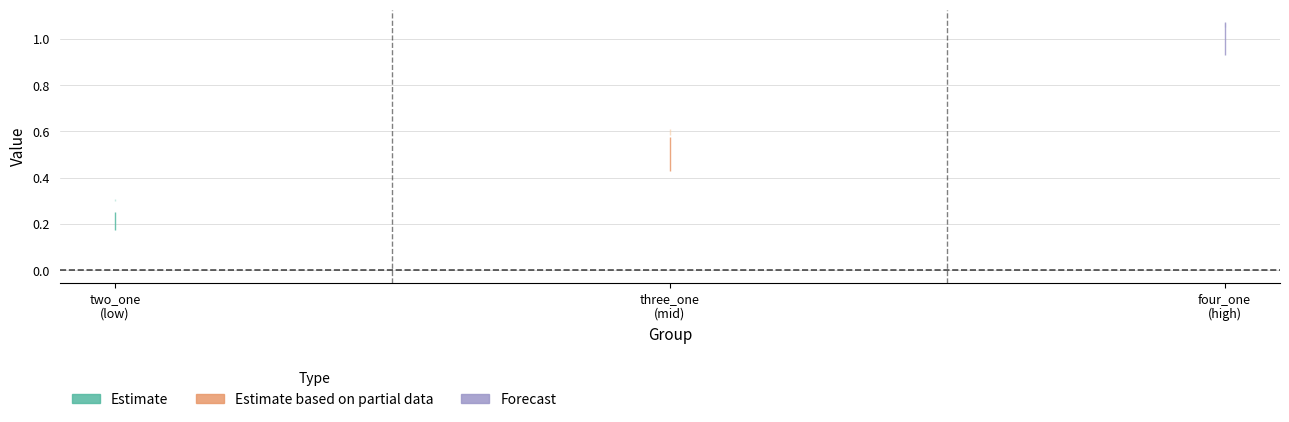

At which label does Mean reach its peak?

Y.hat.rf.irrig.four_one